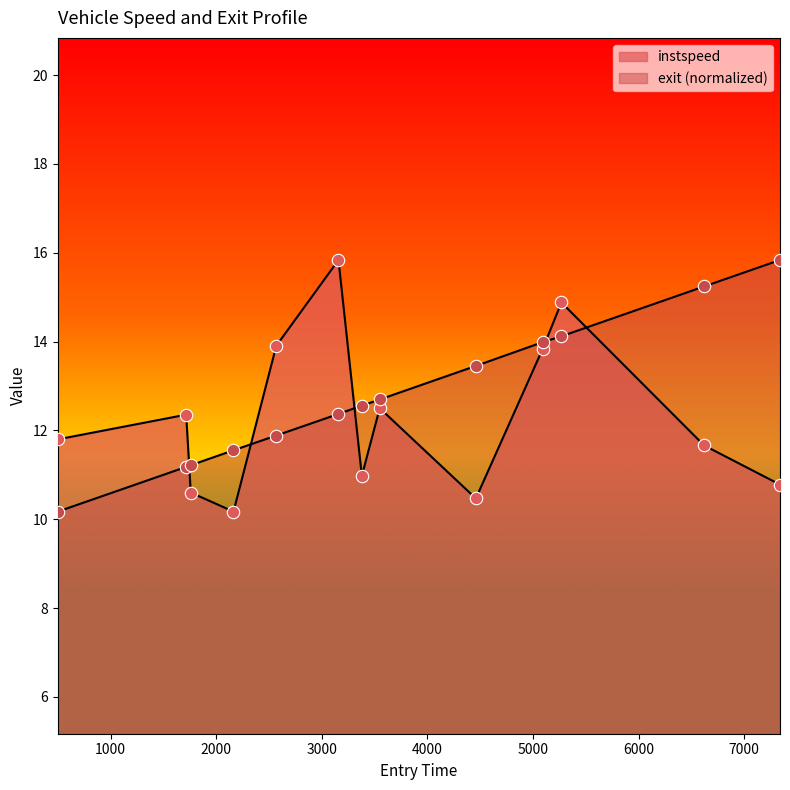

Which series has the widest spread of Y values?

instspeed